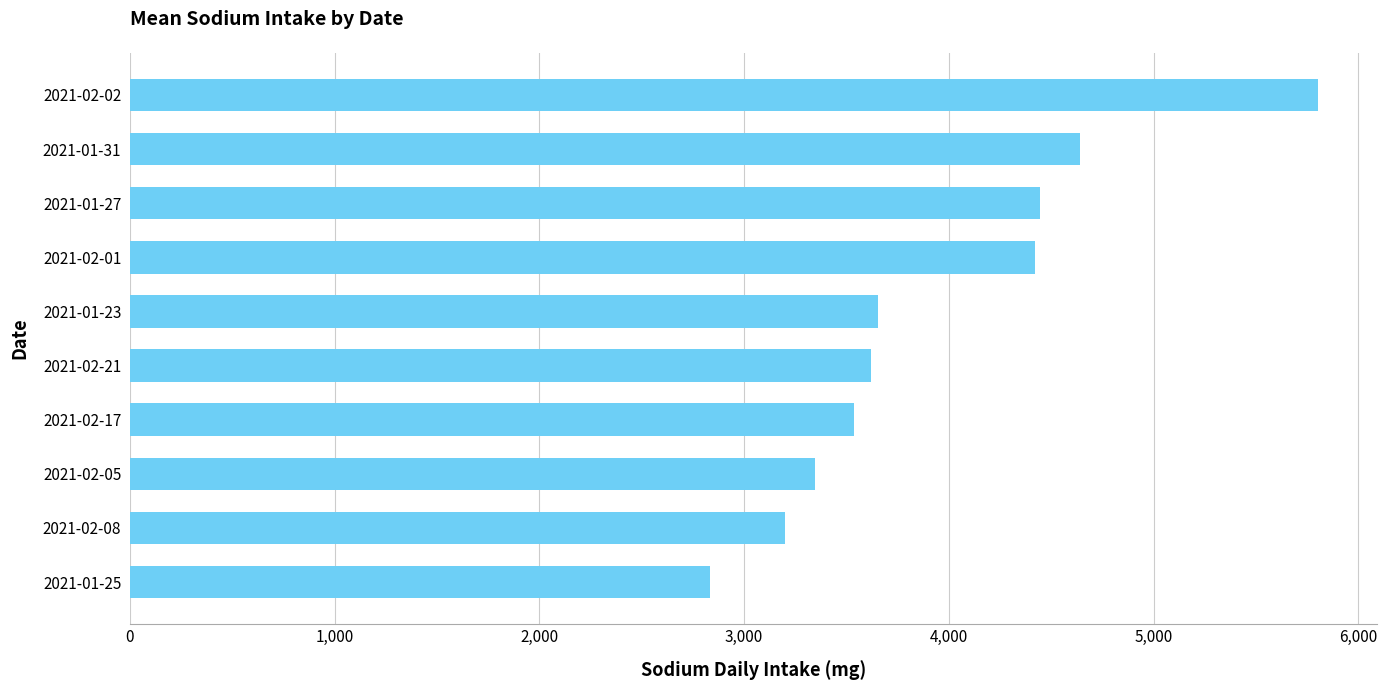

Is it true that the value at 2021-02-21 is 1700.3?

False